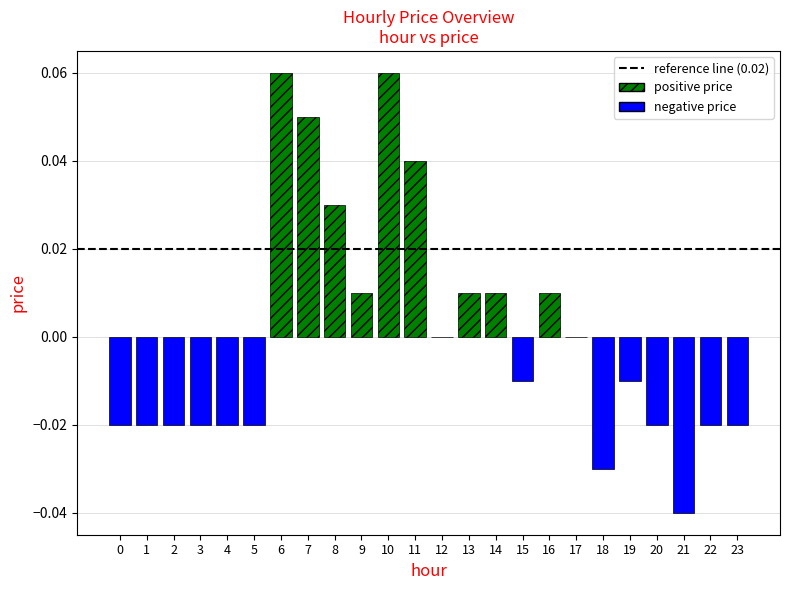

What is the change in value from 7 to 23?

-0.1